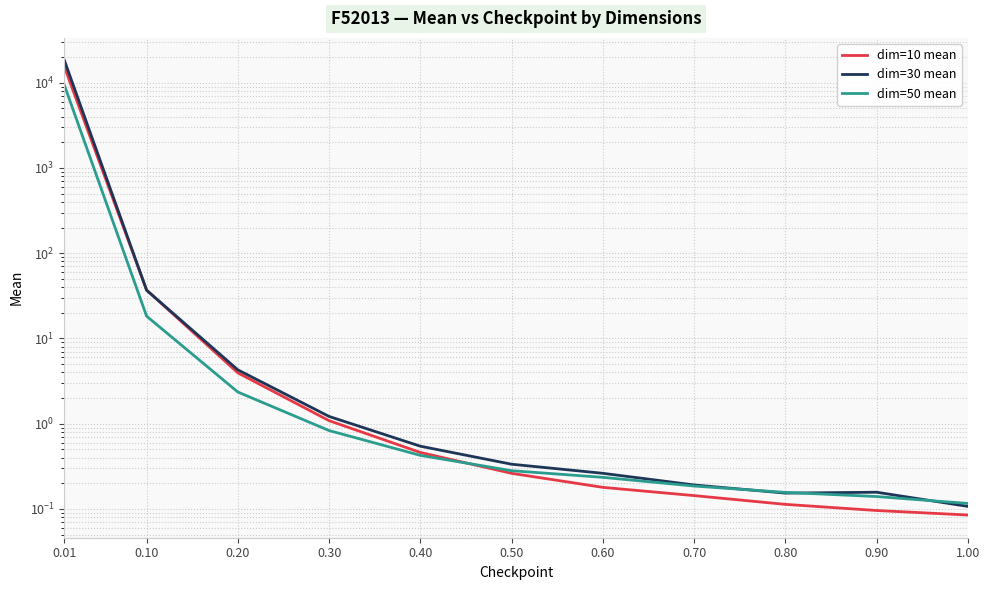

What is the difference between the highest and lowest values at 0.10?

18.6